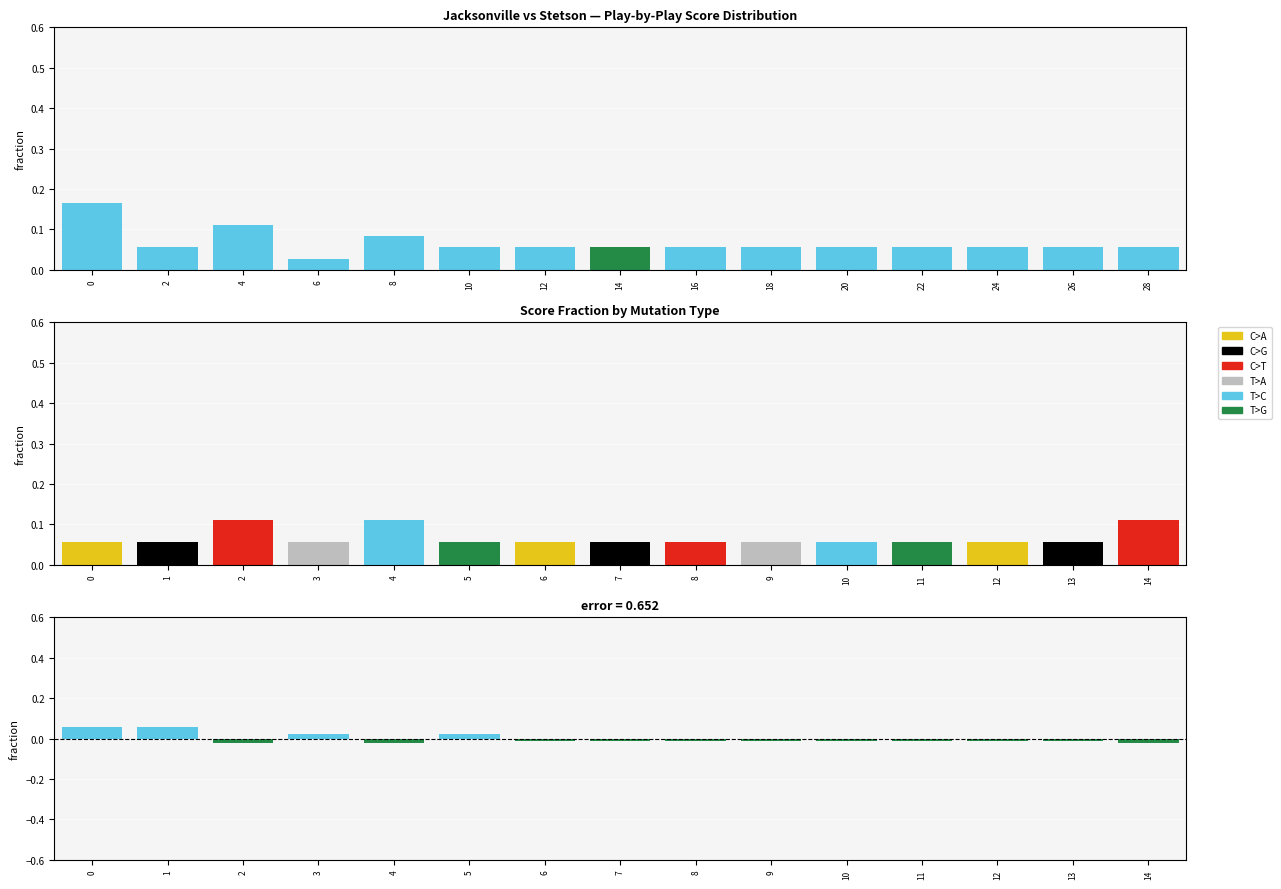

What is the maximum value shown in the chart?

0.2